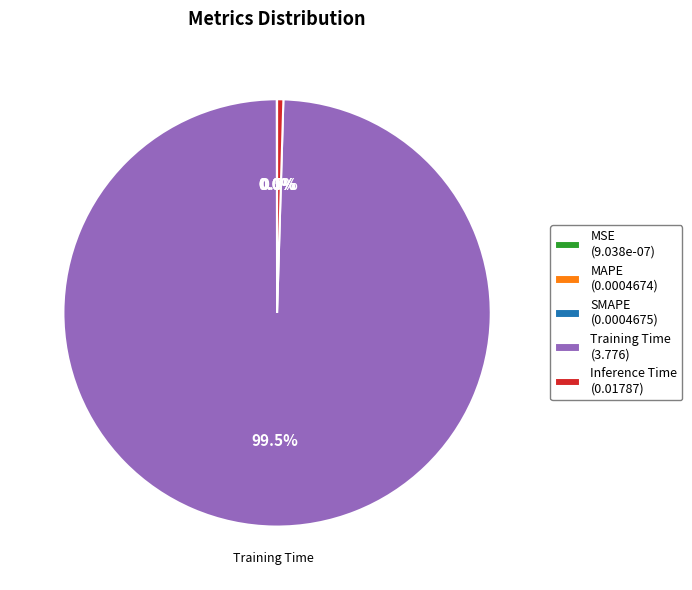

What portion of the pie excludes Inference Time (0.01787)?

99.5%